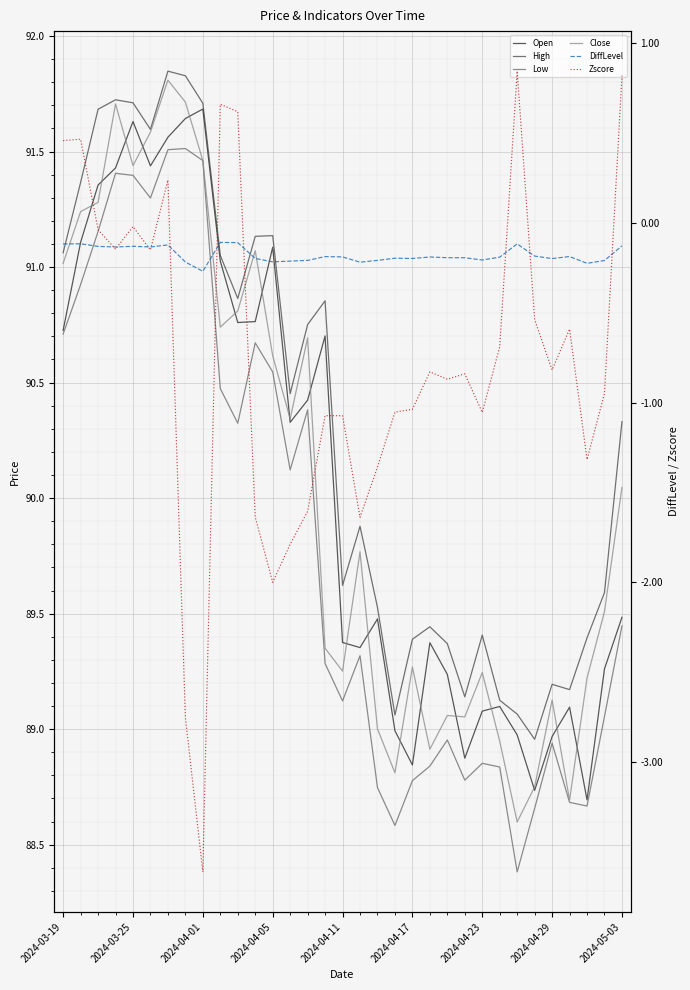

At which label does Low first exceed 89?

2024-03-19